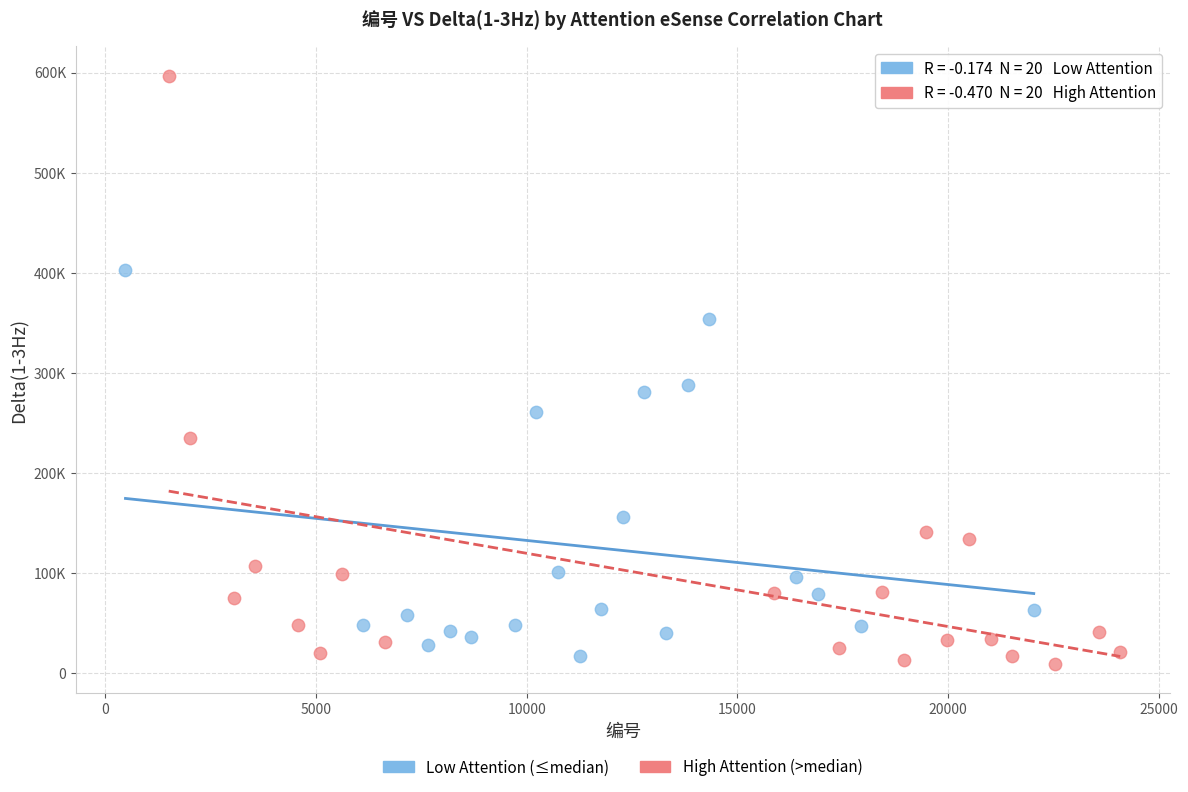

What are all the series names shown in the legend?

Low Attention (≤median), High Attention (>median)